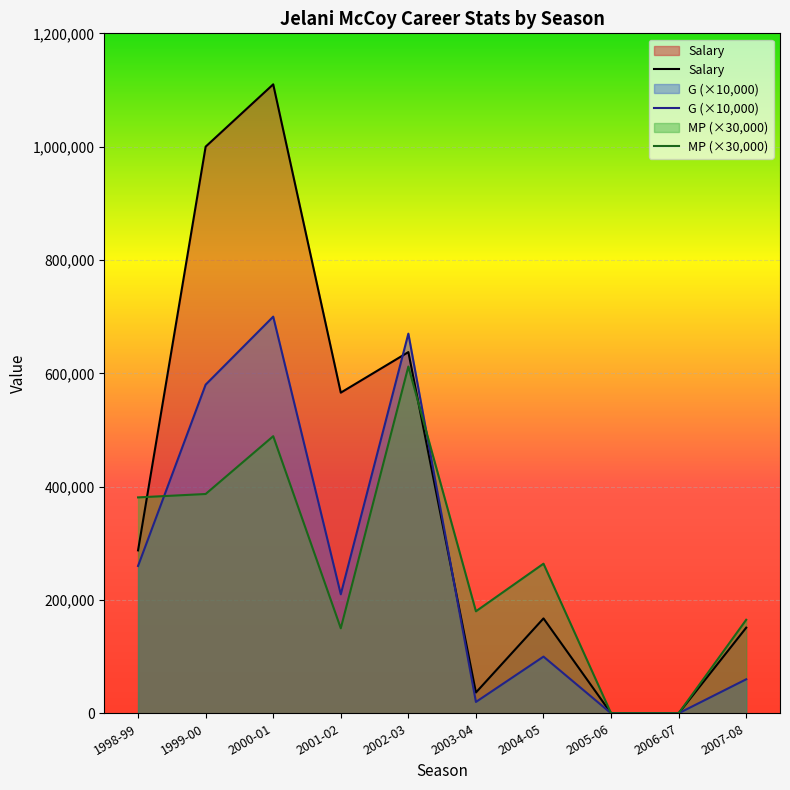

How many data points in Salary are above 287500?

4